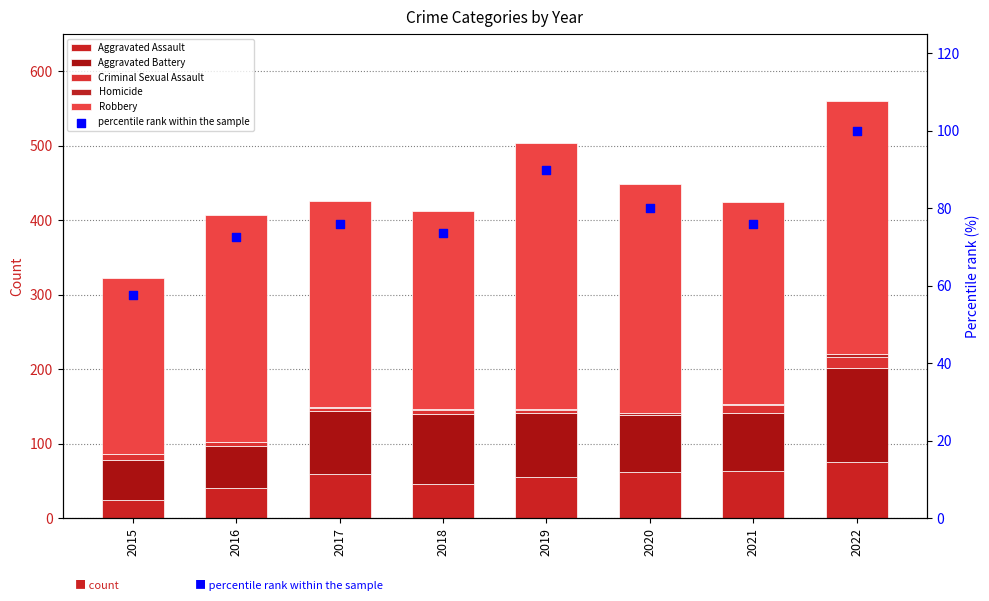

Which series reaches the minimum Y coordinate?

Homicide